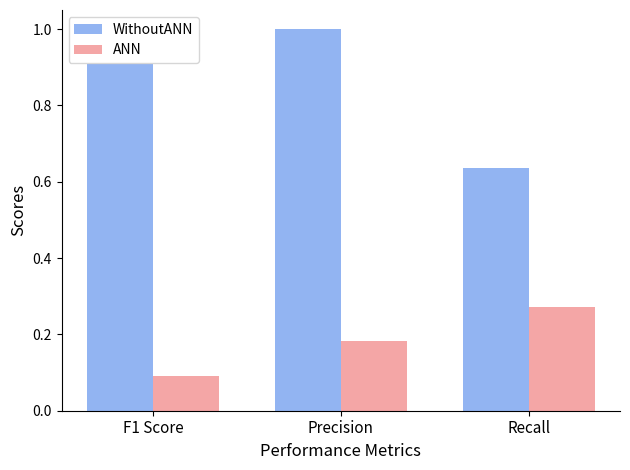

What are all the series names shown in the legend?

WithoutANN, ANN